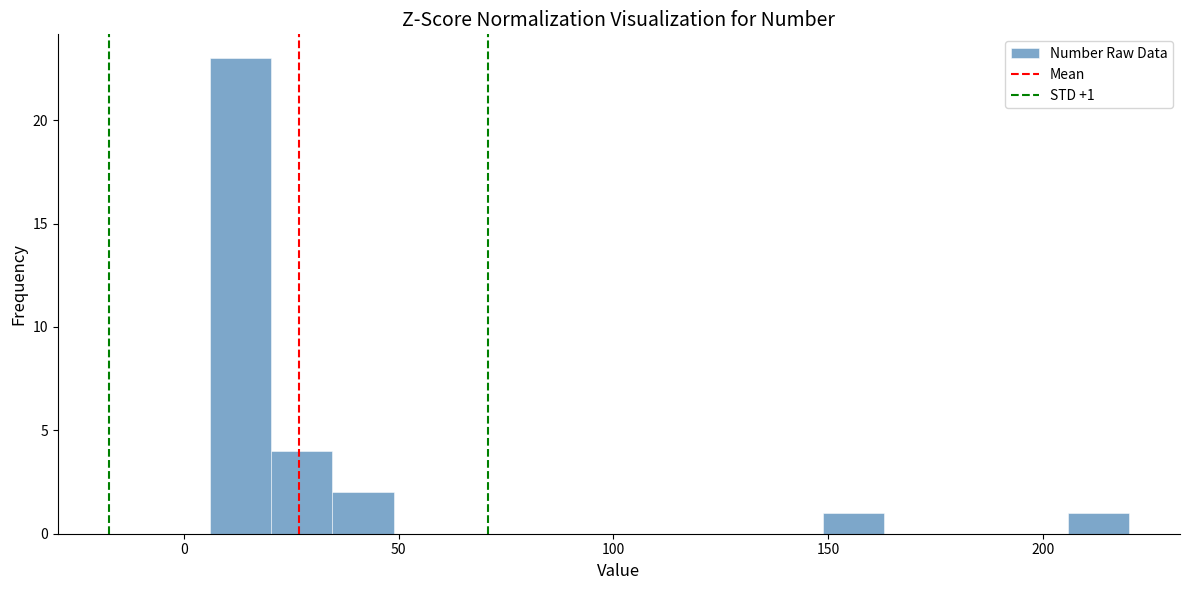

Read against the x-axis, roughly where is the centre of the tallest bar?

15